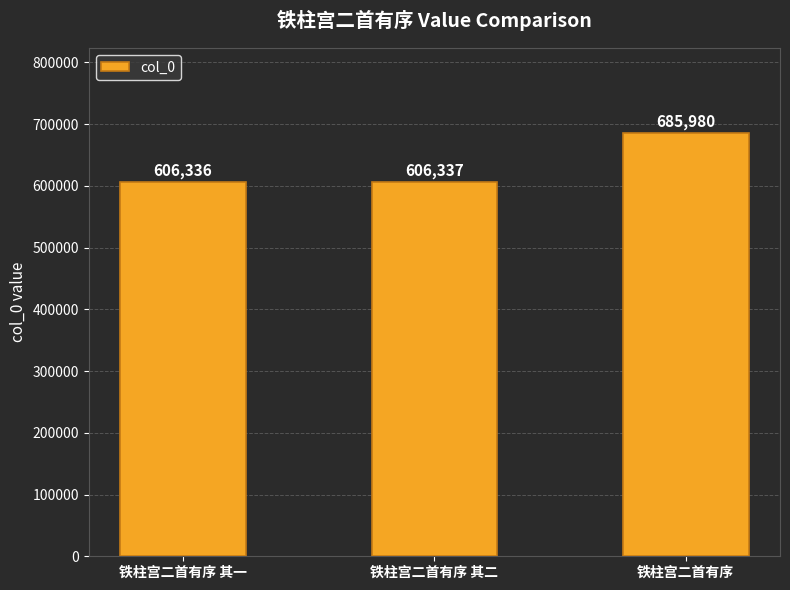

What is the difference between the values at 铁柱宫二首有序 其一 and 铁柱宫二首有序 其二?

1